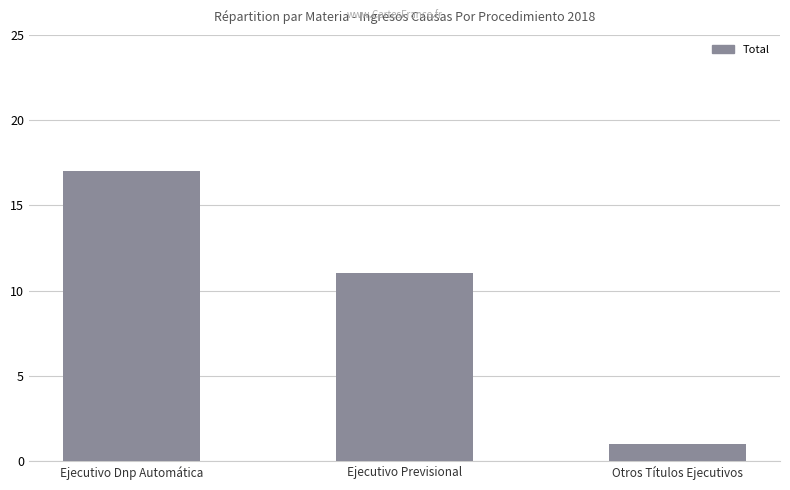

Between Ejecutivo Dnp Automática and Otros Títulos Ejecutivos, which is larger?

Ejecutivo Dnp Automática